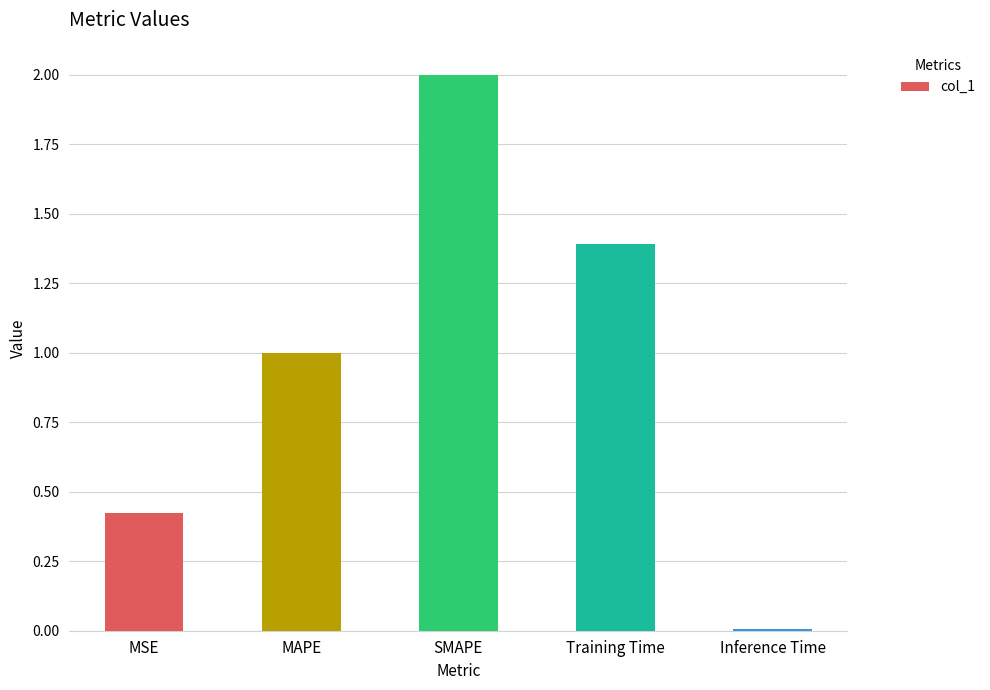

What is the label of the 4th bar from the right?

MAPE